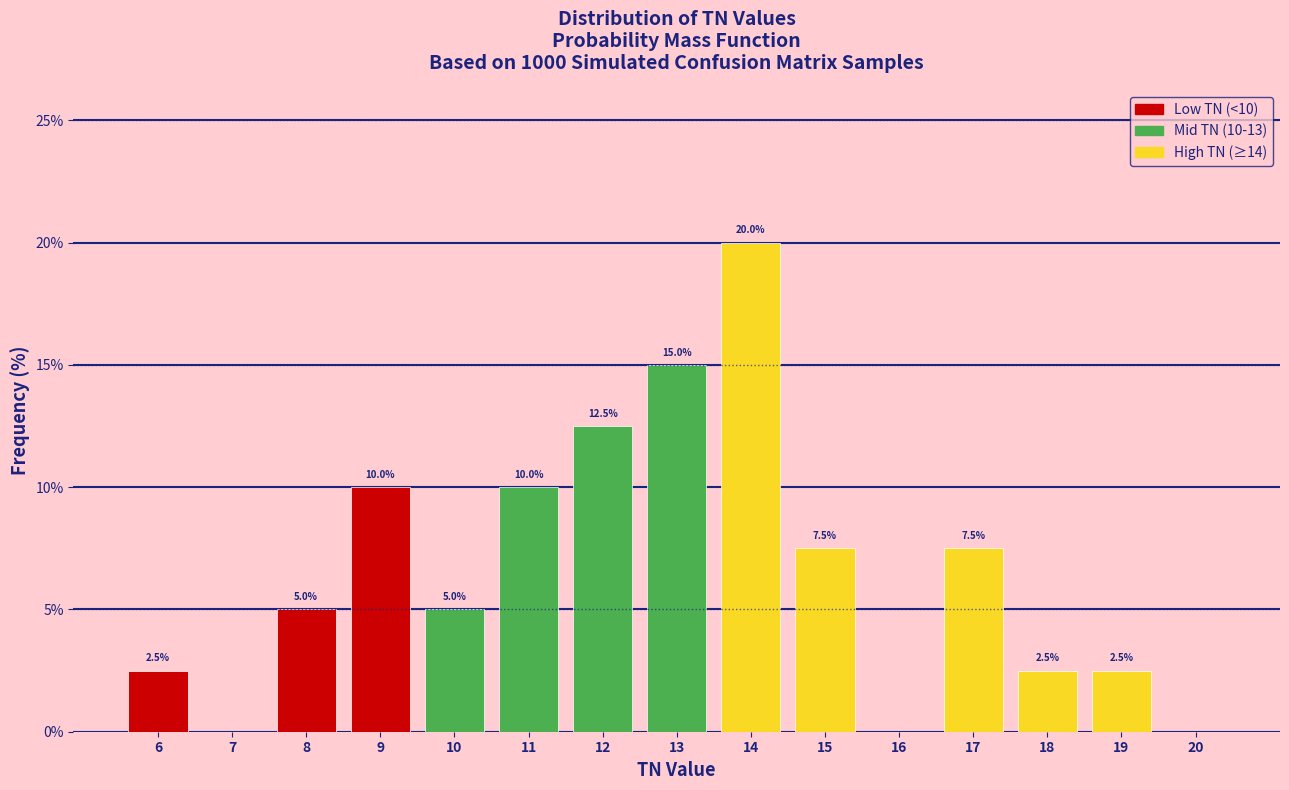

Which range on the x-axis has the tallest bar?

13.5 to 14.5